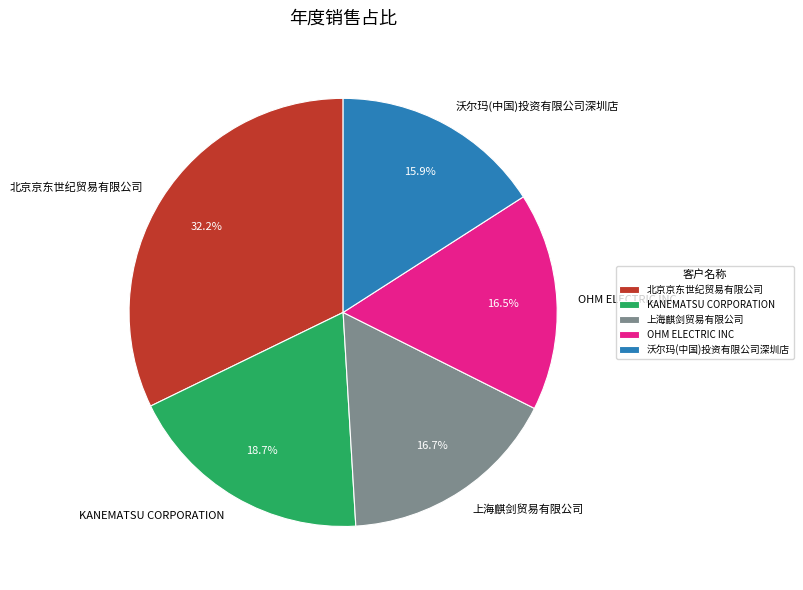

True or false: 沃尔玛(中国)投资有限公司深圳店 accounts for 16% of the total.

True